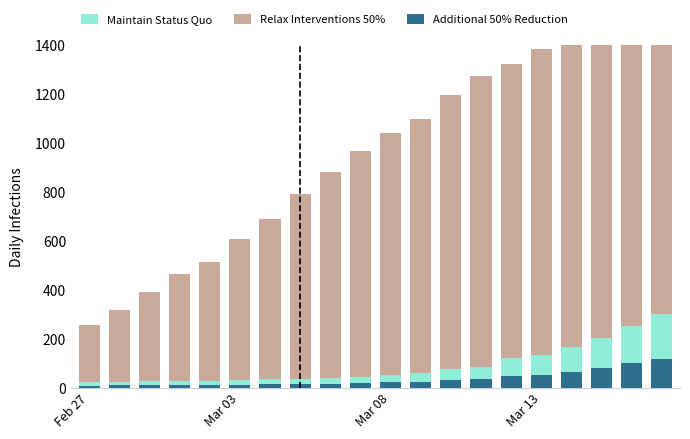

At how many categories does at least one series exceed 256?

19